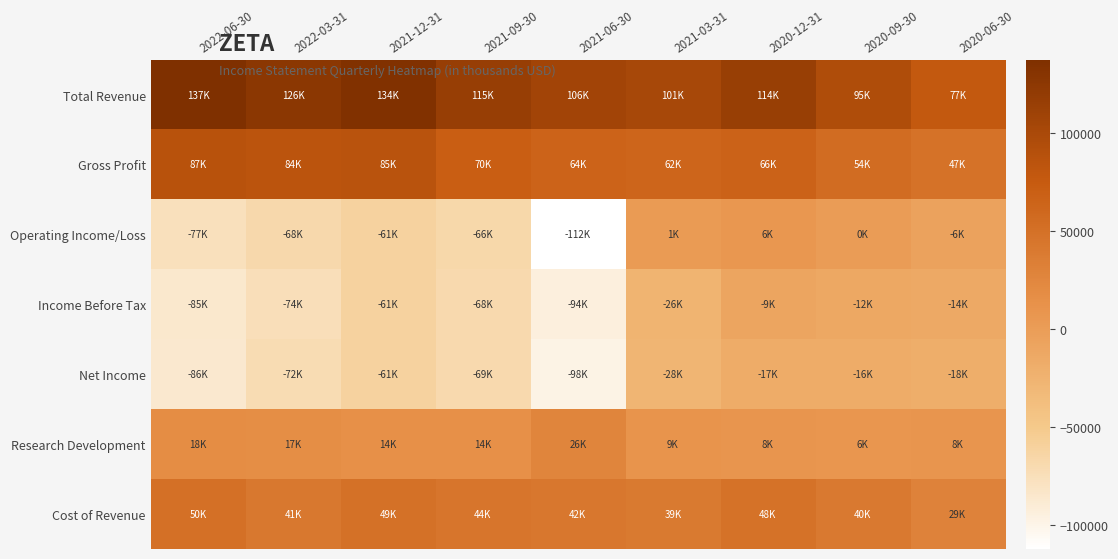

Which label corresponds to the largest value in the chart?

2022-06-30